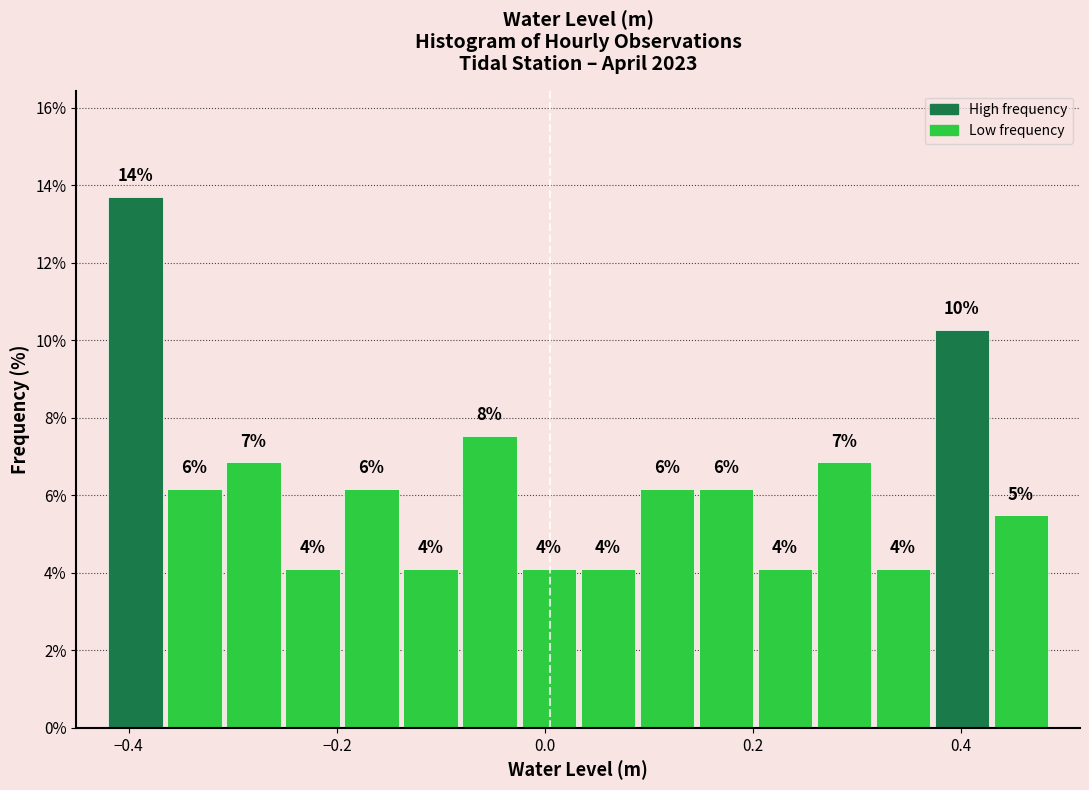

Read against the x-axis, roughly where is the centre of the tallest bar?

-0.40